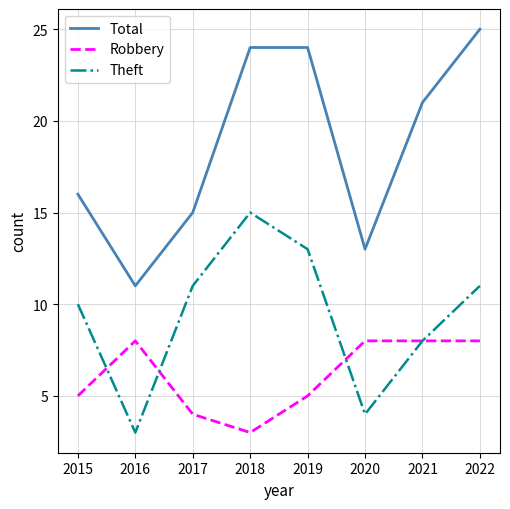

At which label does Theft reach its minimum?

2016